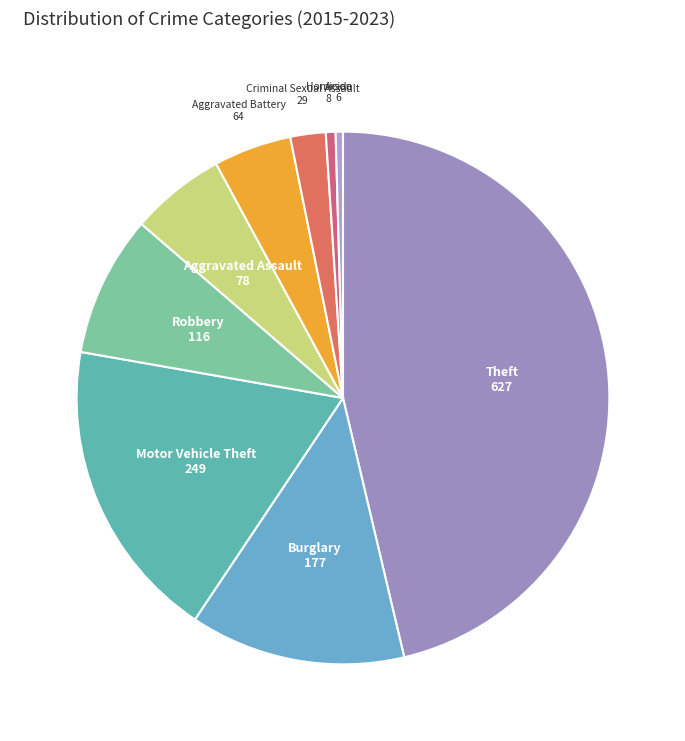

Is it true that Theft is 60% of the pie?

False